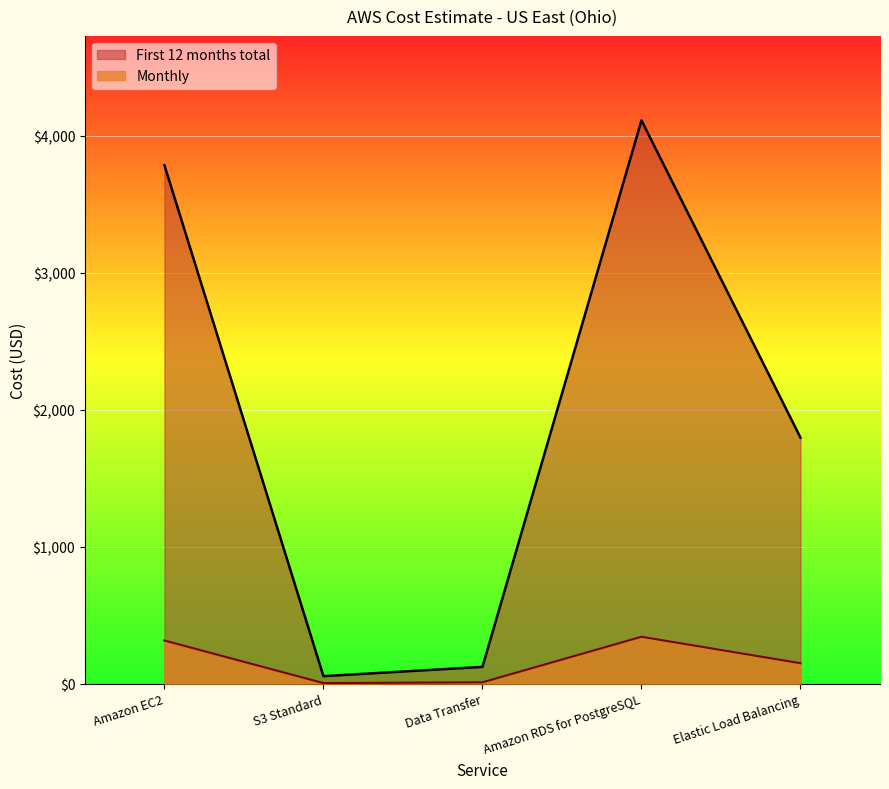

What is the greatest value displayed?

4111.6